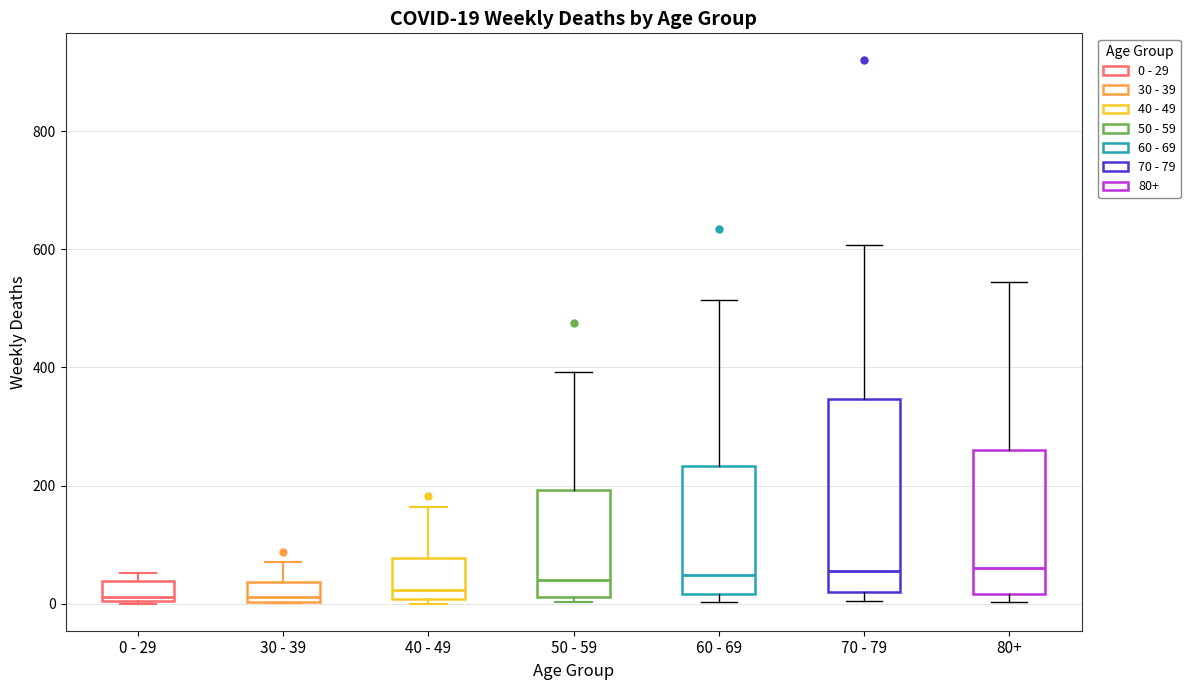

Comparing the boxes themselves (not the whiskers), which one is the tallest?

70 - 79